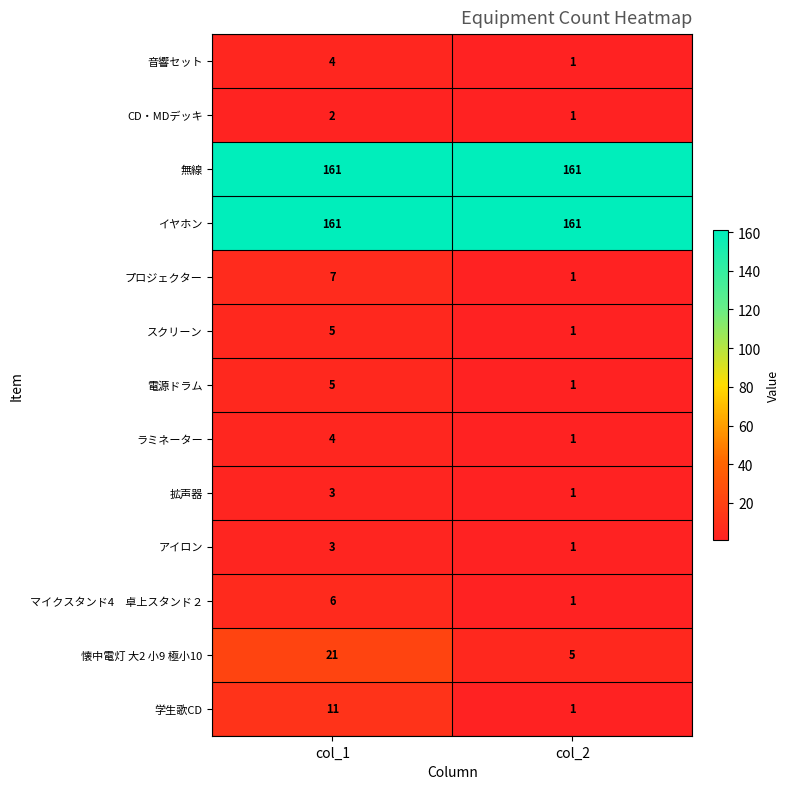

What is the spread (max minus min) of values at col_1?

159